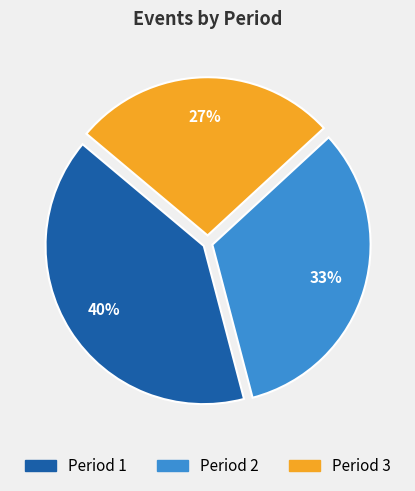

The Period 2 slice represents 33% of the pie. True or false?

True